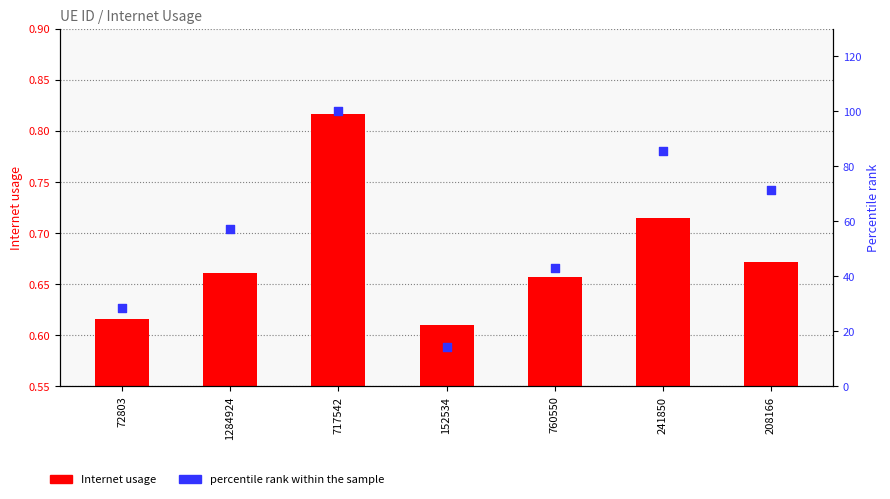

Which series has the widest spread of Y values?

percentile rank within the sample